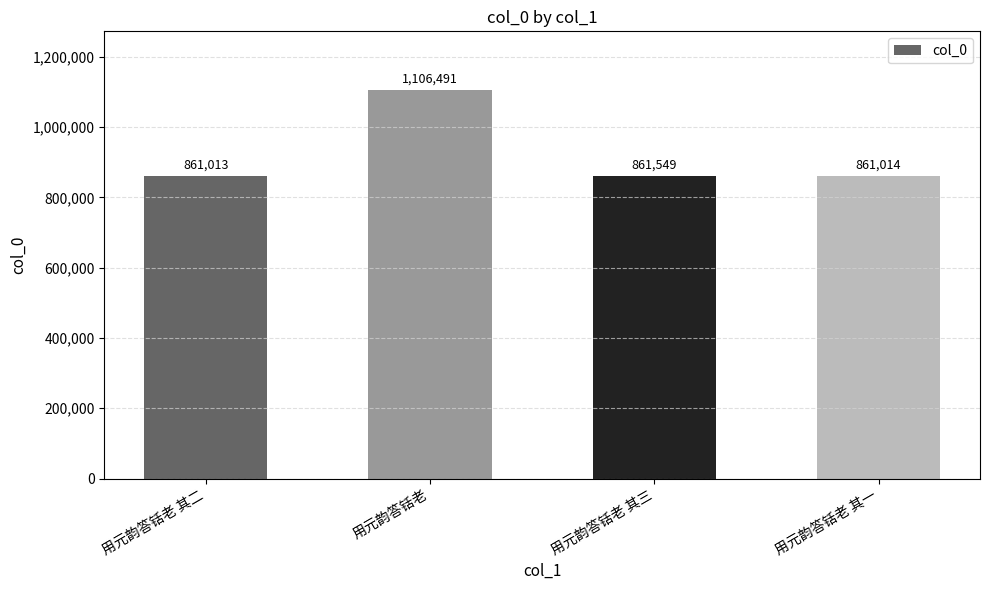

What is the change in value from 用元韵答铦老 to 用元韵答铦老 其一?

-245477